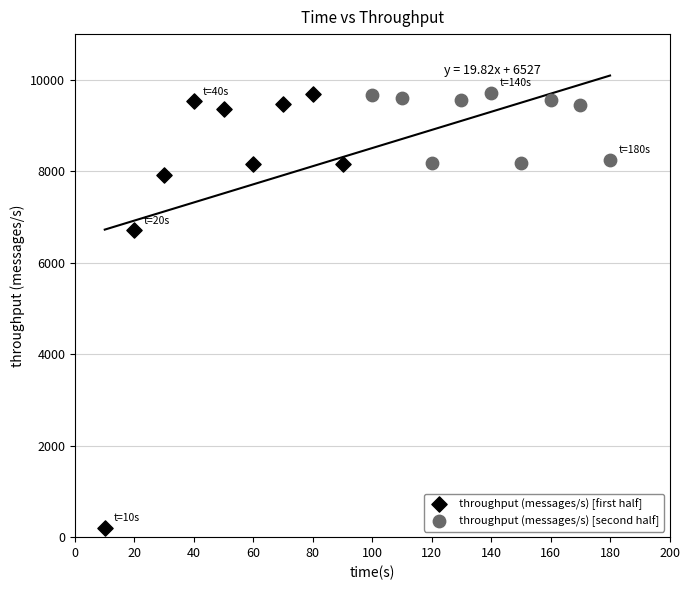

Which series contains the lowest Y value?

throughput (messages/s) [first half]